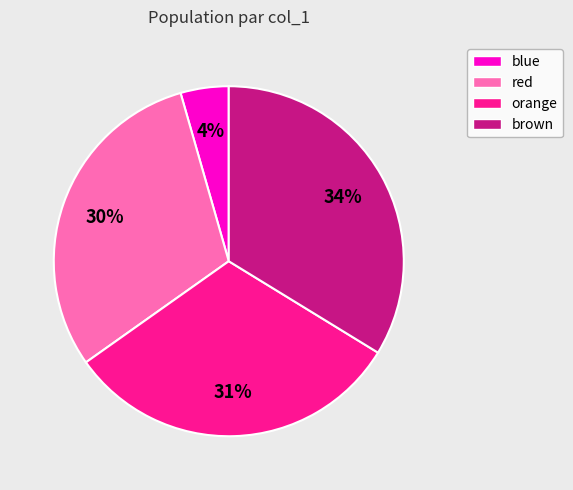

The blue slice represents 4% of the pie. True or false?

True